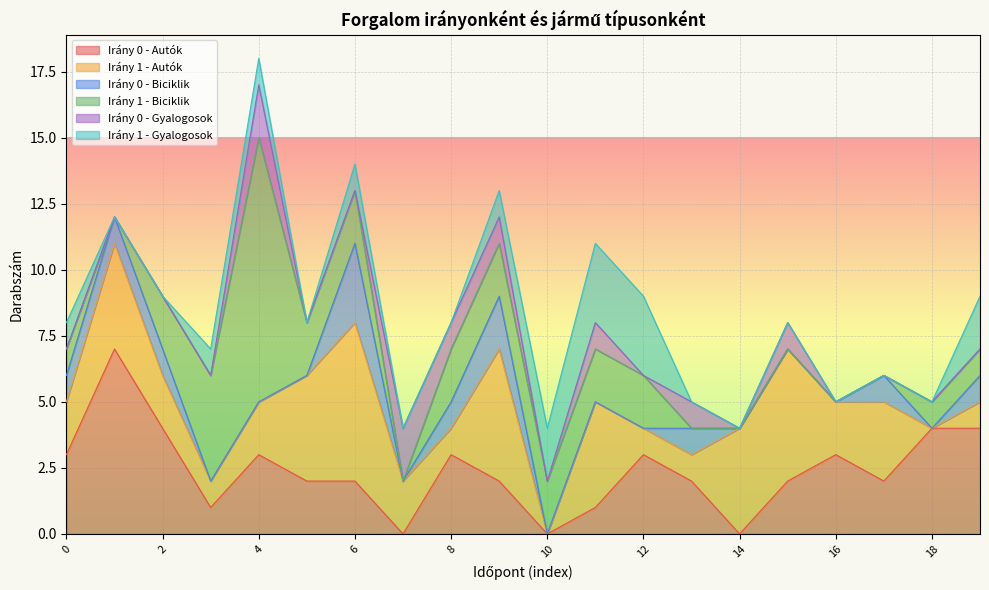

Does the chart display data point markers on the line(s)?

No